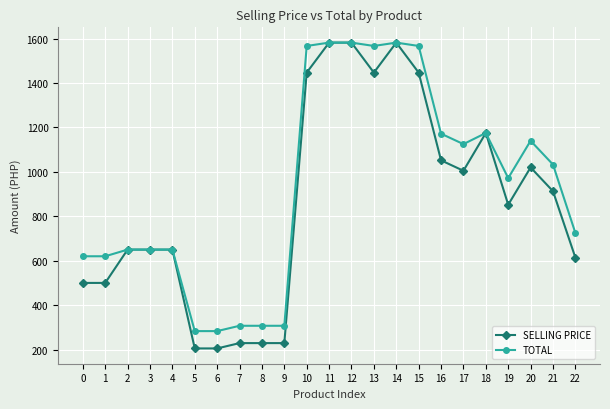

What is the difference between the maximum and second lowest values in the TOTAL series?

1299